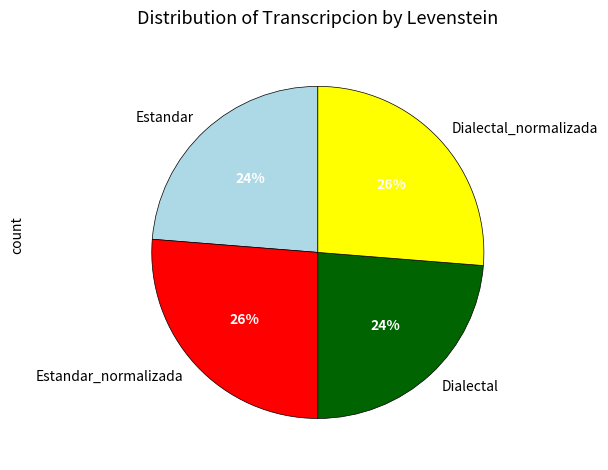

Approximately how many times larger is the value at Dialectal_normalizada compared to Estandar?

1.1